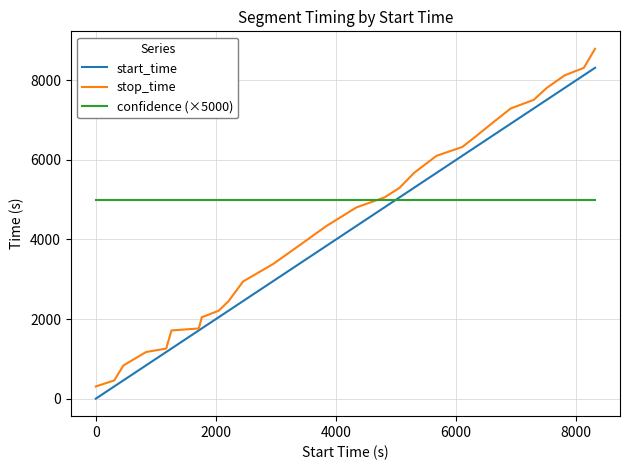

How many lines are shown in the chart?

3